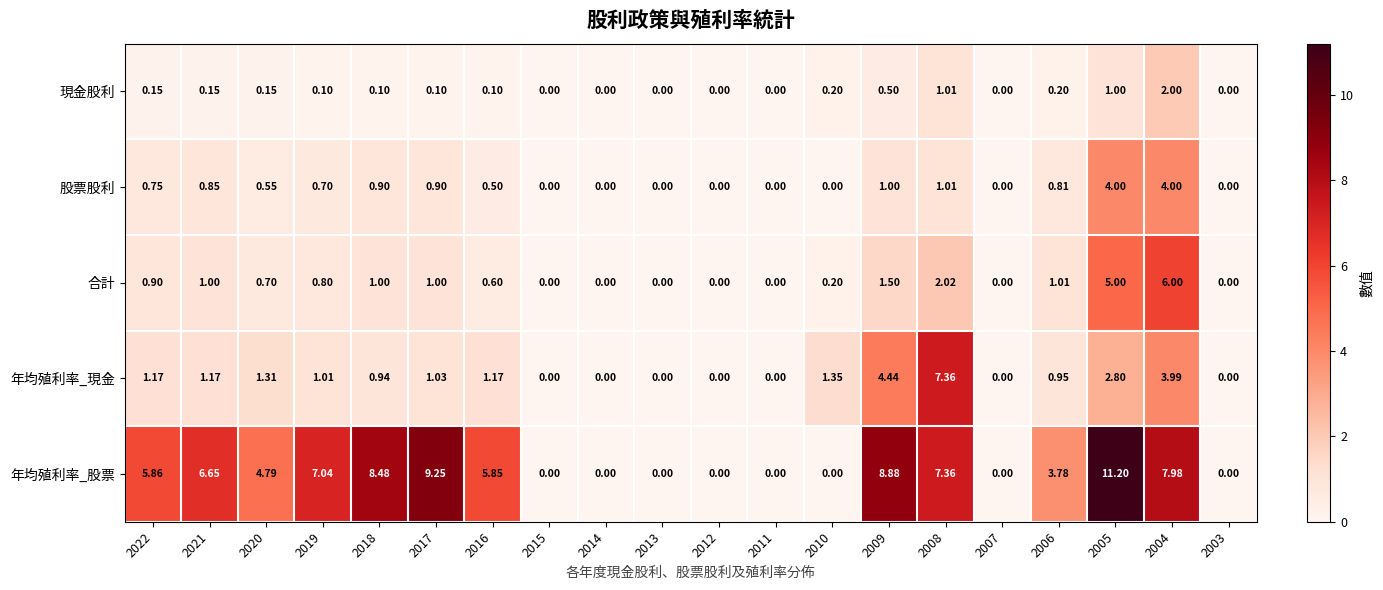

Is the value of 年均殖利率_現金 at 2010 greater than the value of 合計 at 2009?

No